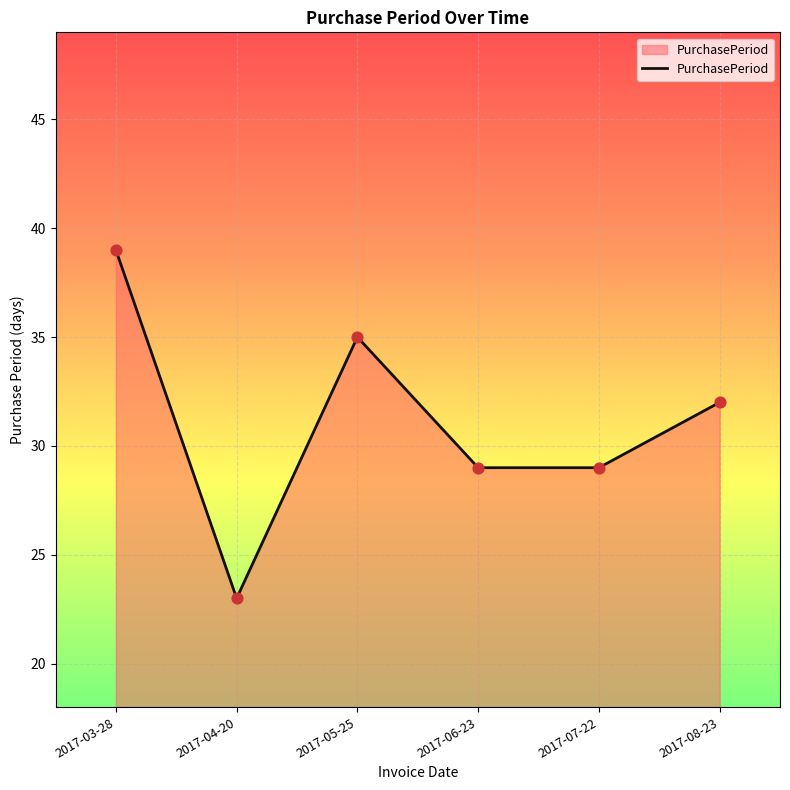

Between 2017-06-23 and 2017-08-23, which is larger?

2017-08-23